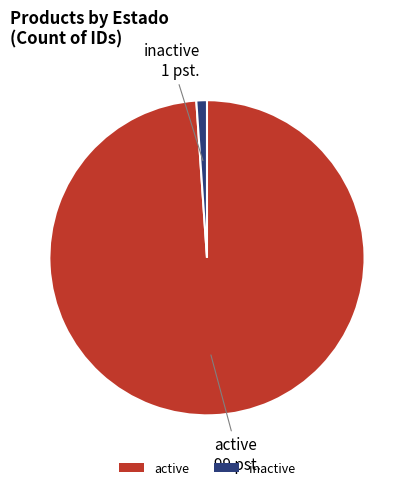

True or false: inactive accounts for 1% of the total.

True